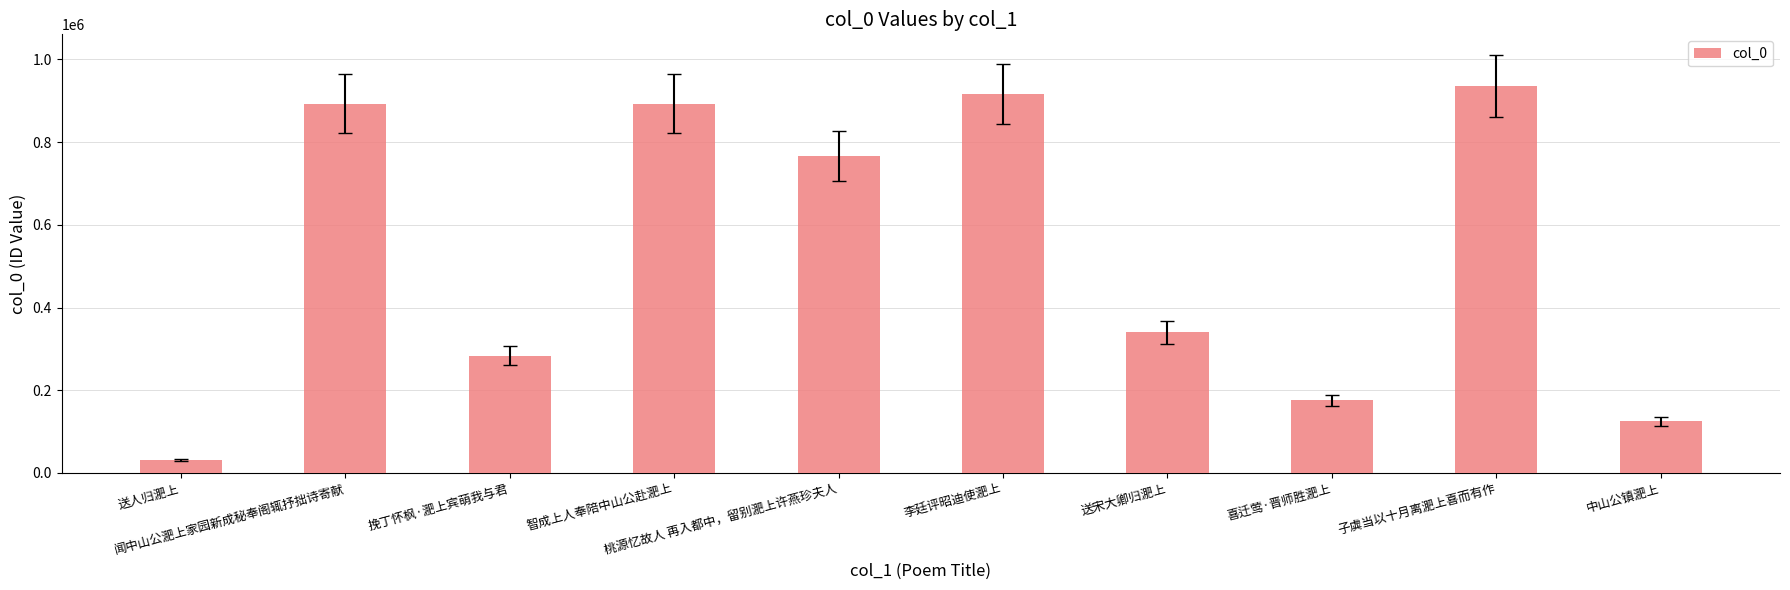

Where is the data nearest to the value 483621?

送宋大卿归淝上